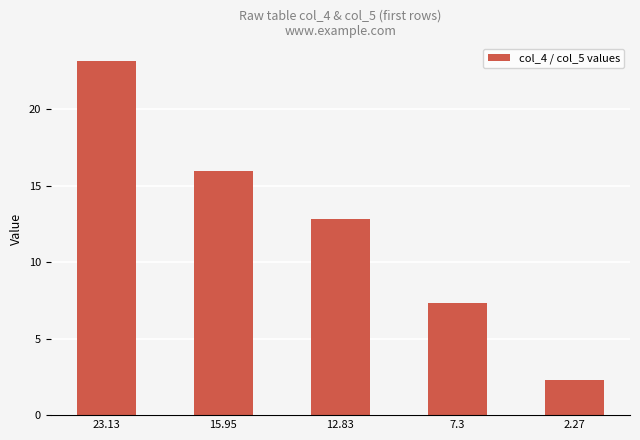

Which has a higher value, 15.95 or 12.83?

15.95